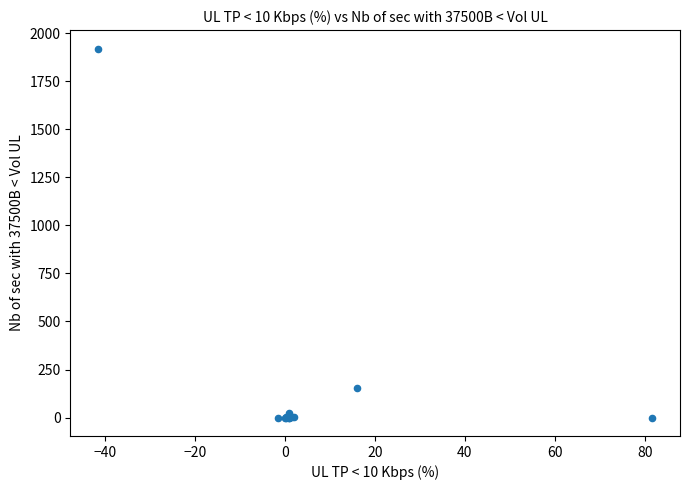

What Y value in the scatter plot is closest to 960?

155.1